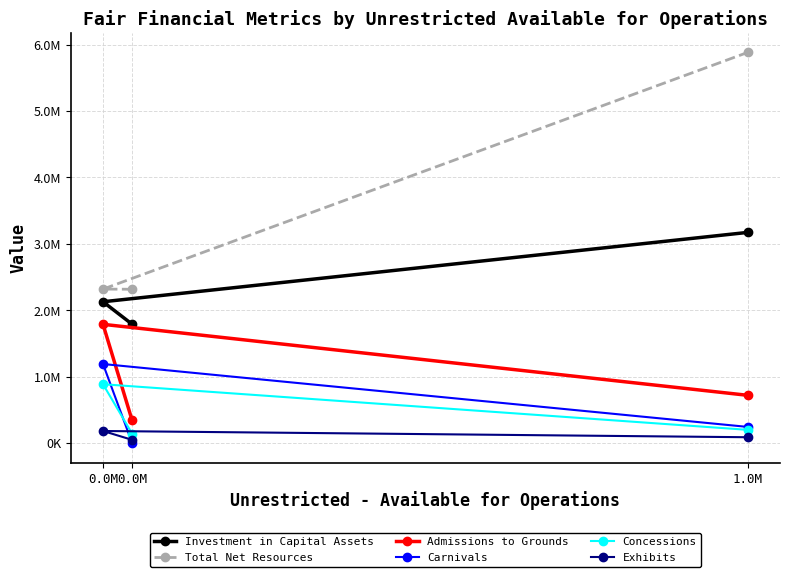

Which series has the largest range (max minus min)?

Total Net Resources